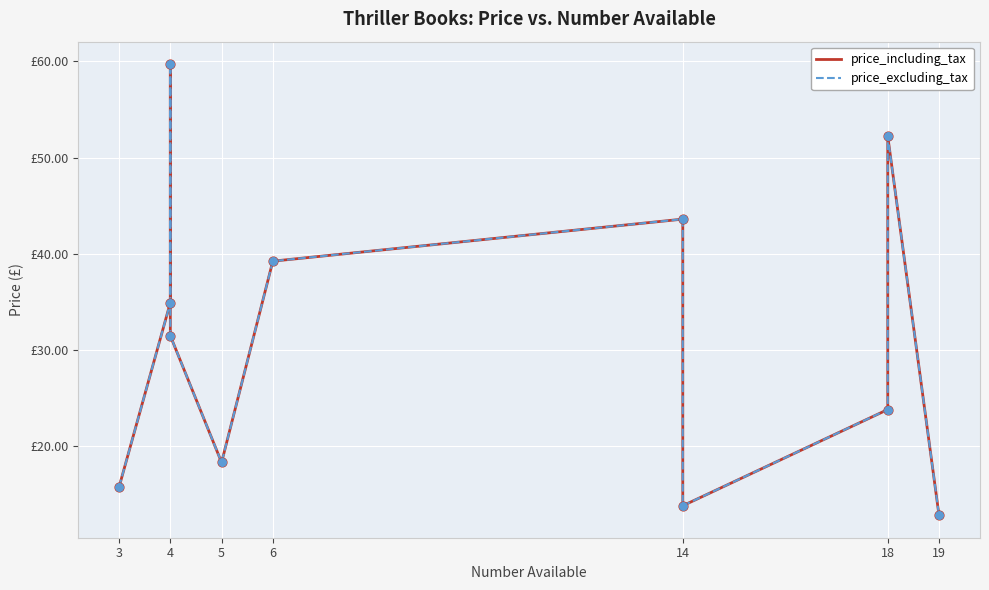

Is the value of price_excluding_tax at 14 greater than the value of price_including_tax at 14?

No